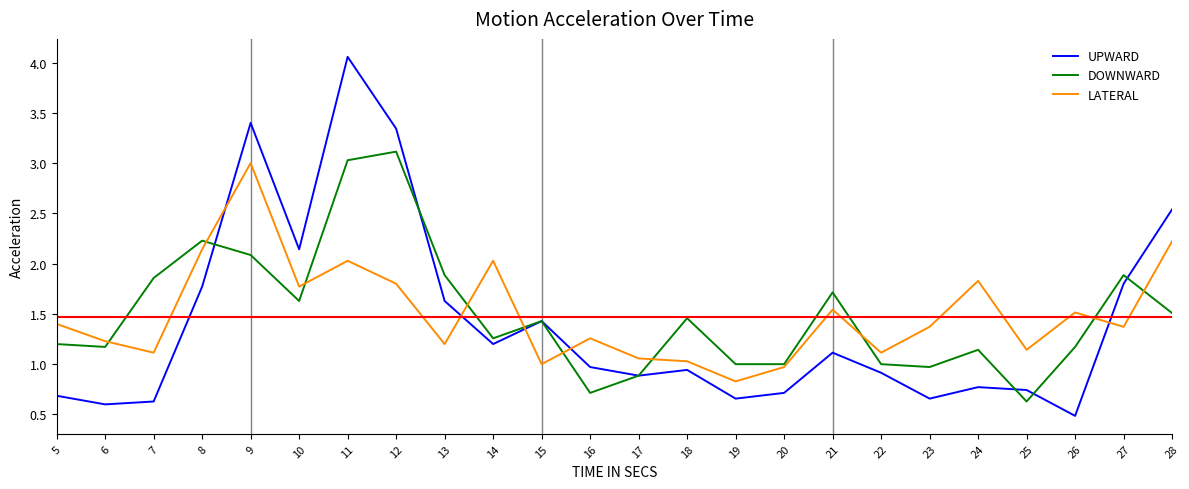

At 21, list the series in order from largest to smallest.

DOWNWARD, LATERAL, UPWARD